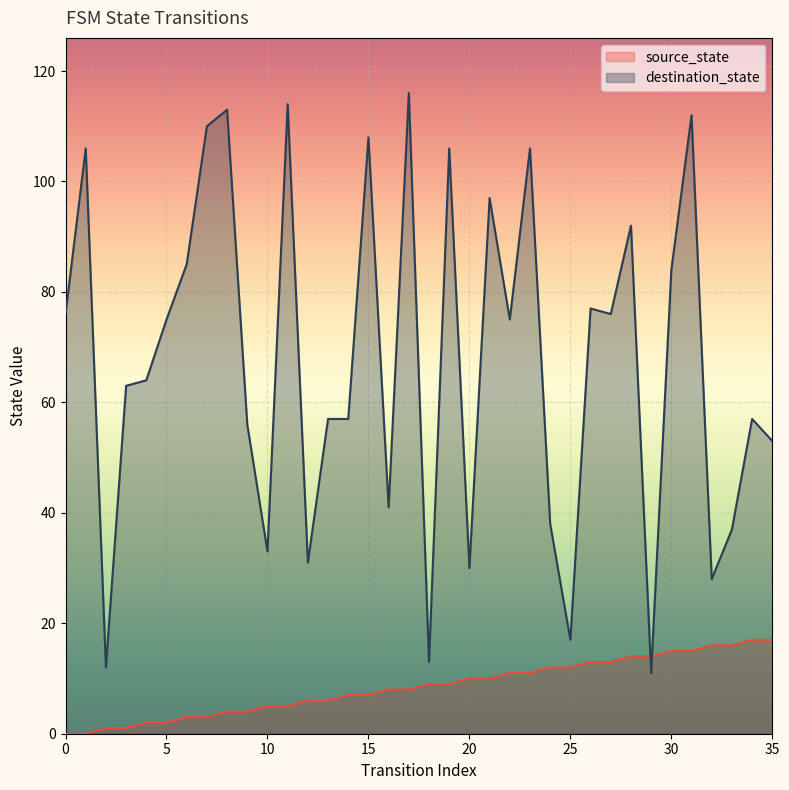

True or false: source_state has more than 0 points higher than both neighbors.

False